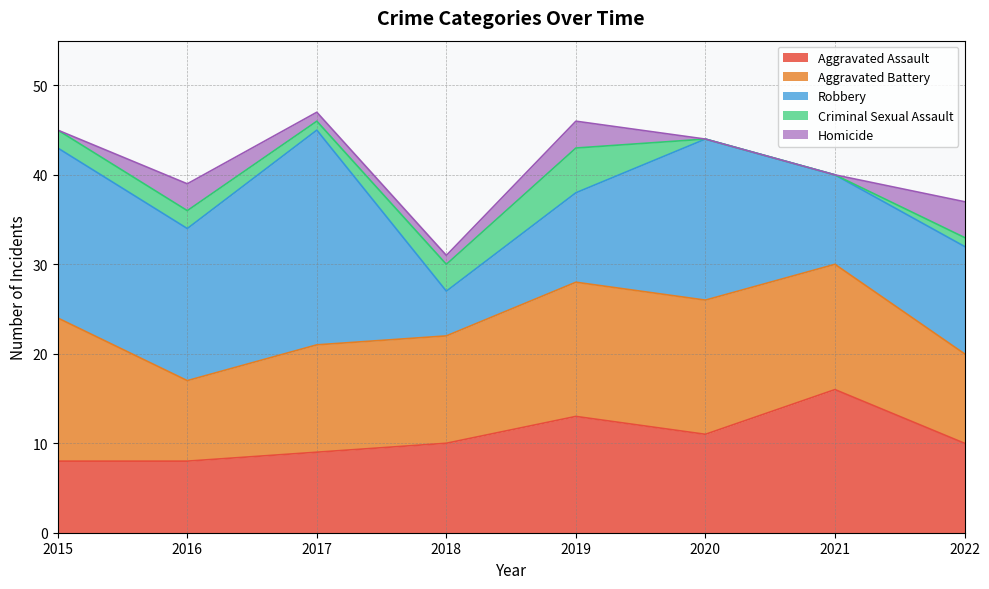

Which has a higher value, 2019 or 2016?

2019